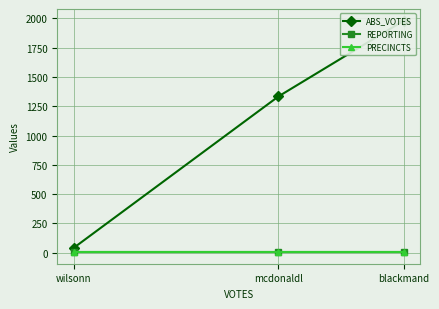

At which category does the chart reach its peak across all series?

blackmand